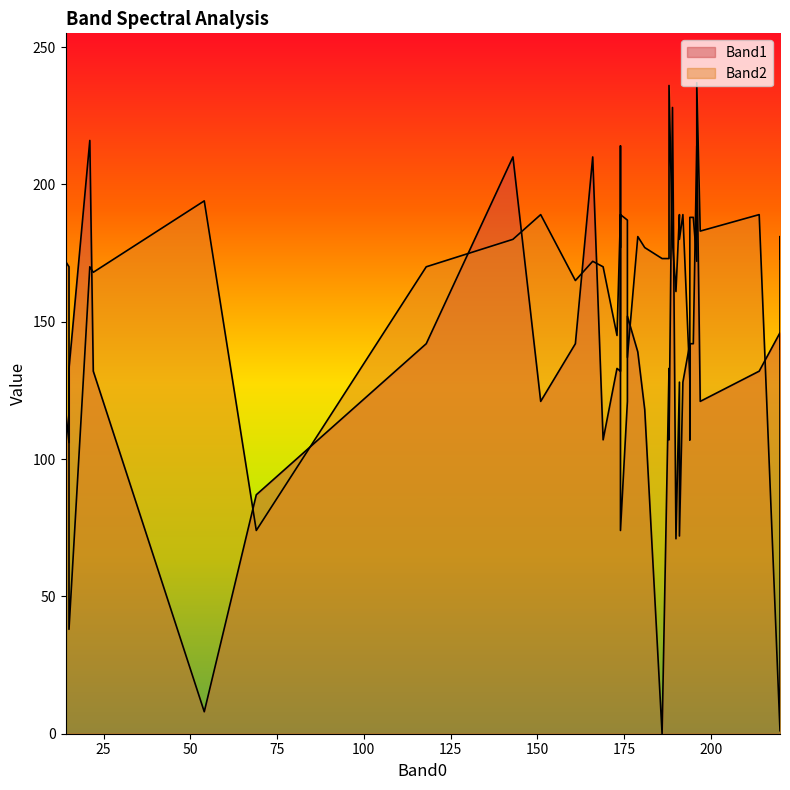

What is the highest value of the Band2 series?

237